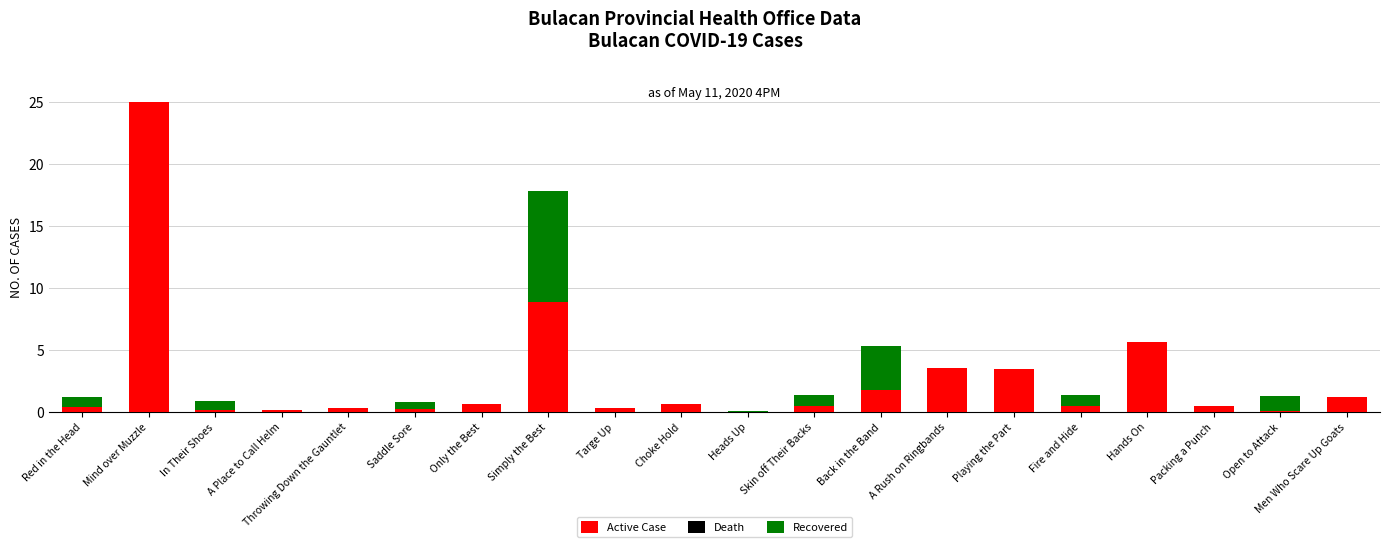

At which label is Active Case closest to 12?

Simply the Best